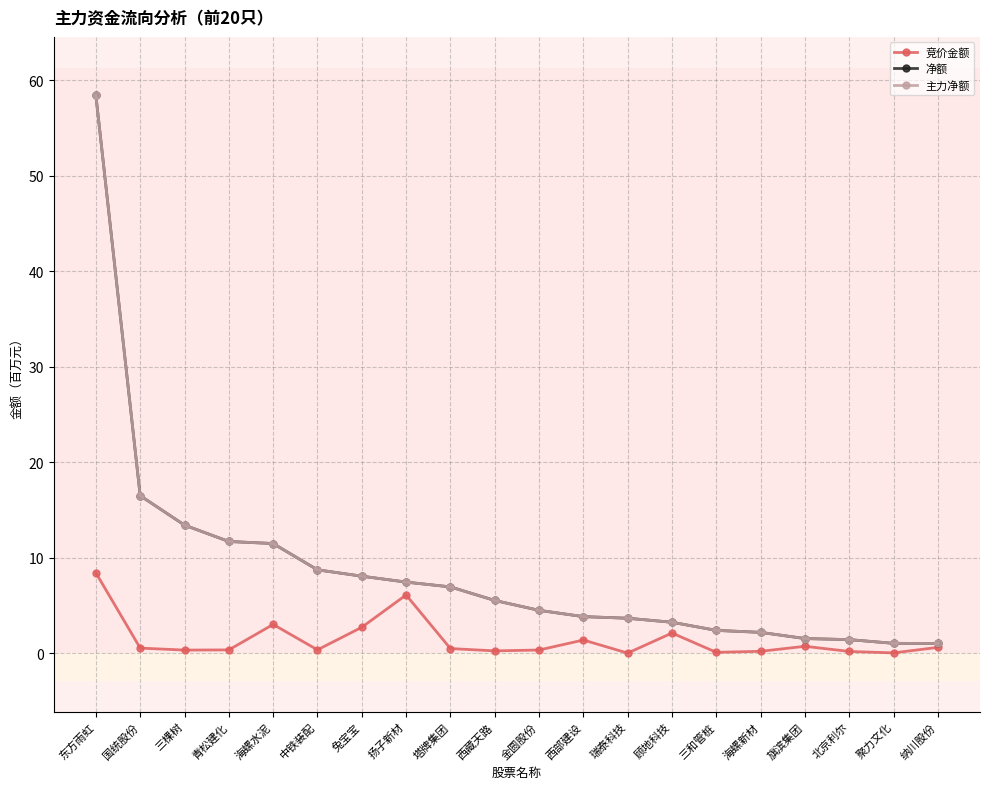

Reading left to right, what are all the values shown in this chart?

竞价金额: 东方雨虹=8.4	国统股份=0.5	三棵树=0.3	青松建化=0.3	海螺水泥=3.0	中铁装配=0.4	兔宝宝=2.7	扬子新材=6.1	塔牌集团=0.5	西藏天路=0.2	金圆股份=0.3	西部建设=1.4	瑞泰科技=0.0	顾地科技=2.1	三和管桩=0.1	海螺新材=0.2	旗滨集团=0.7	北京利尔=0.2	聚力文化=0.0	纳川股份=0.6
净额: 东方雨虹=58.4	国统股份=16.5	三棵树=13.4	青松建化=11.7	海螺水泥=11.5	中铁装配=8.7	兔宝宝=8.1	扬子新材=7.5	塔牌集团=6.9	西藏天路=5.5	金圆股份=4.5	西部建设=3.8	瑞泰科技=3.7	顾地科技=3.2	三和管桩=2.4	海螺新材=2.2	旗滨集团=1.5	北京利尔=1.4	聚力文化=1.0	纳川股份=1.0
主力净额: 东方雨虹=58.4	国统股份=16.5	三棵树=13.4	青松建化=11.7	海螺水泥=11.5	中铁装配=8.7	兔宝宝=8.1	扬子新材=7.5	塔牌集团=6.9	西藏天路=5.5	金圆股份=4.5	西部建设=3.8	瑞泰科技=3.7	顾地科技=3.2	三和管桩=2.4	海螺新材=2.2	旗滨集团=1.5	北京利尔=1.4	聚力文化=1.0	纳川股份=1.0